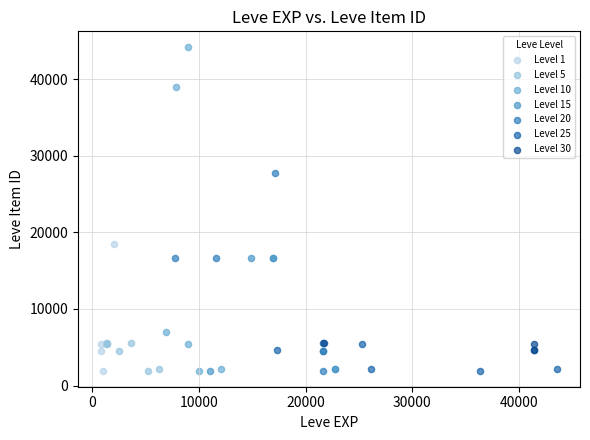

Which series contains the highest Y value?

Level 10